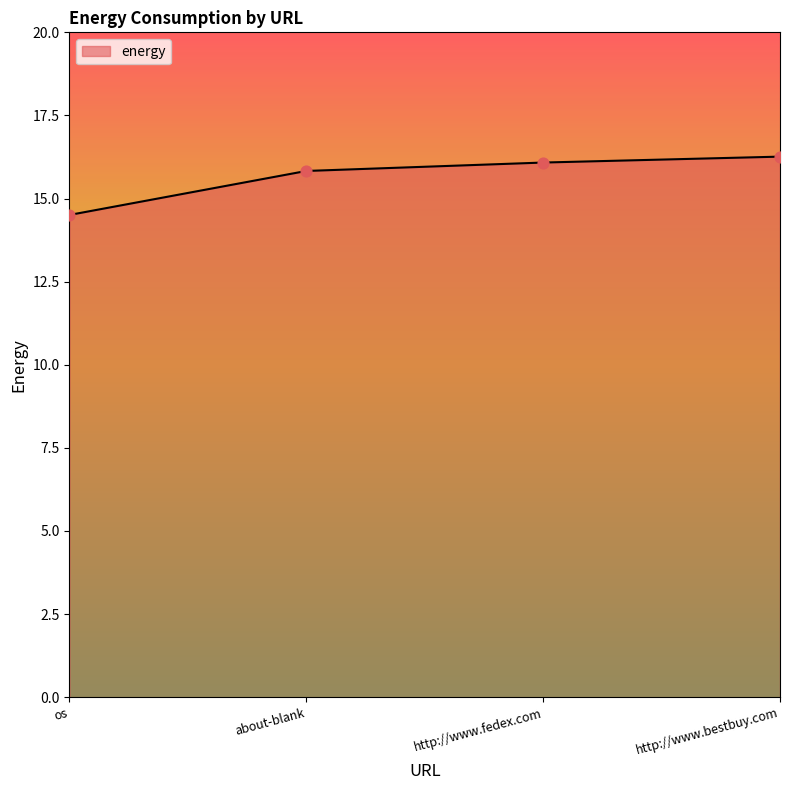

Approximately how many times larger is the value at about-blank compared to os?

1.1